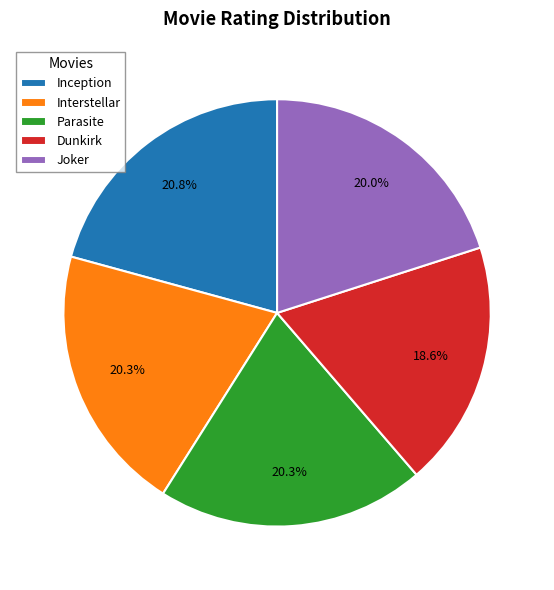

What is the smallest slice in the pie chart?

Dunkirk